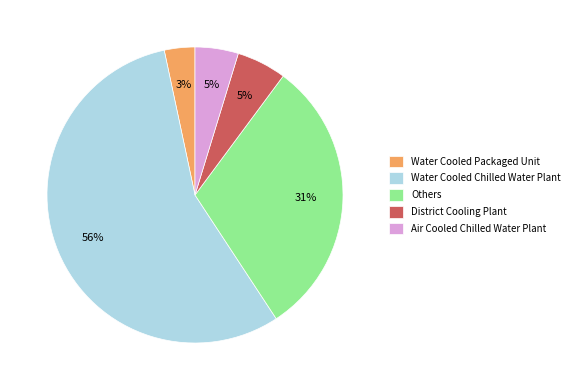

Is the sum of Water Cooled Chilled Water Plant and District Cooling Plant greater than half?

Yes